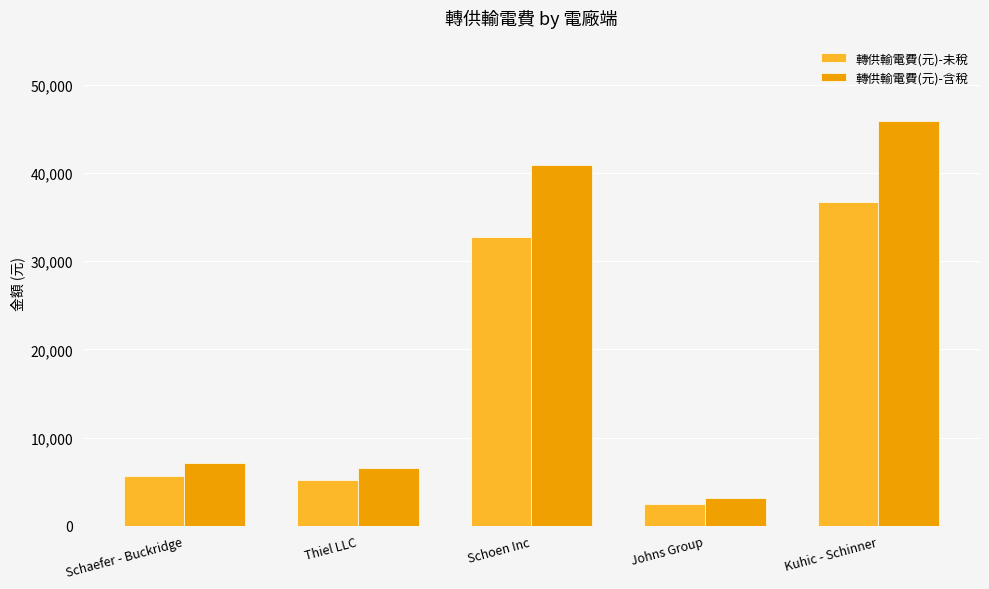

How many data points in 轉供輸電費(元)-未稅 are less than 5652?

2